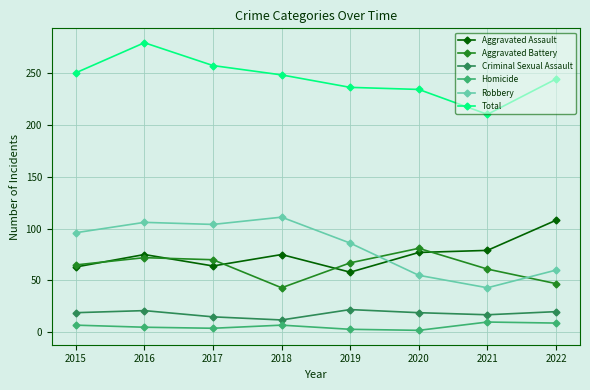

What is the total value across all series at 2016?

558